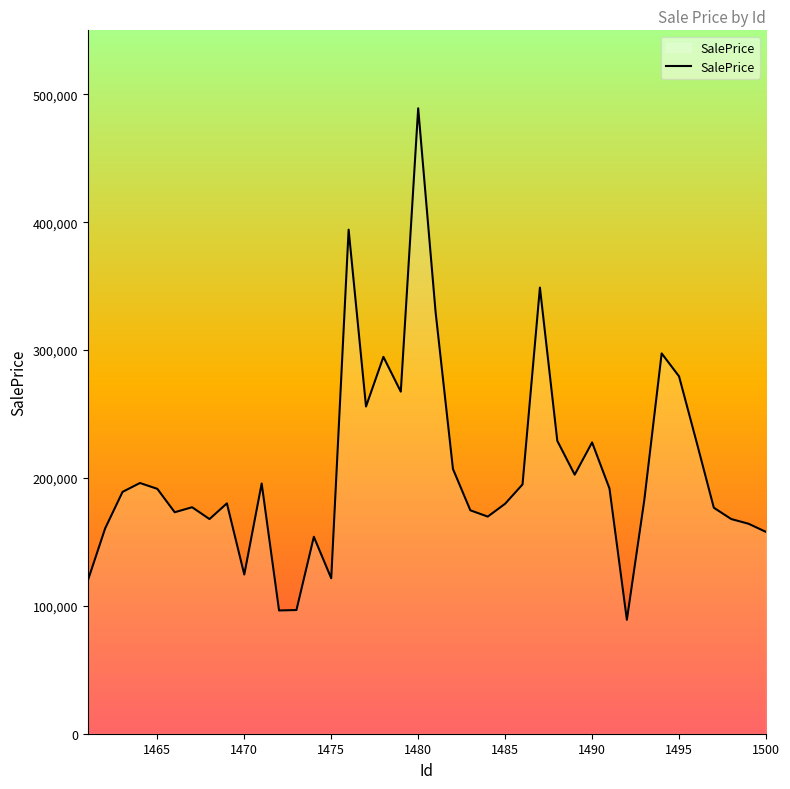

What is the minimum value shown in the chart?

89087.1